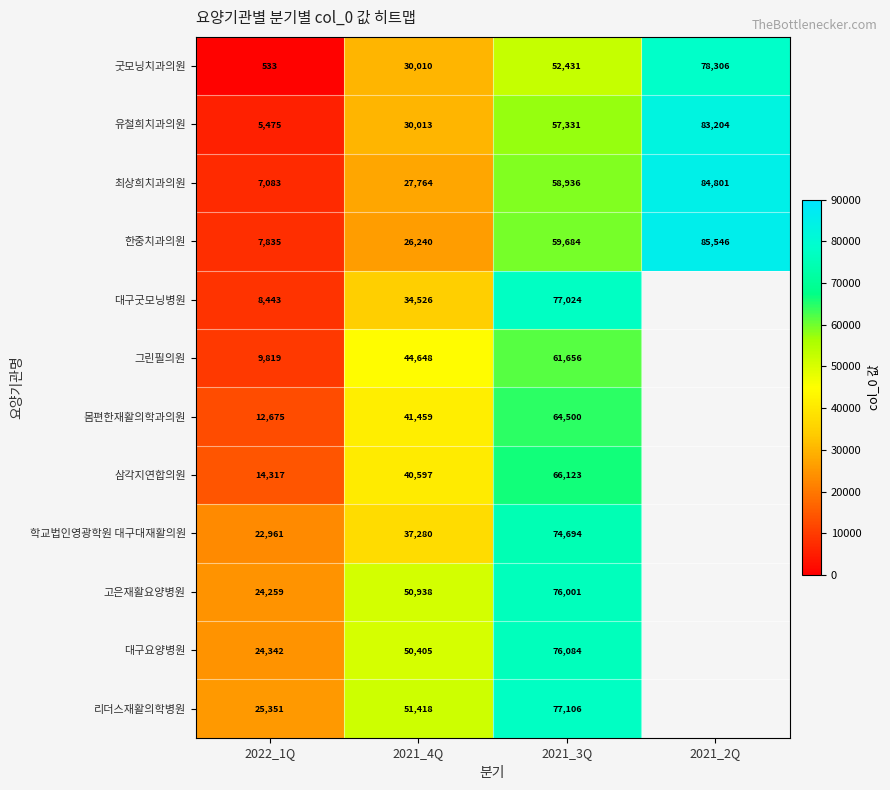

True or false: 유철희치과의원 has a value of 47536 at 2021_4Q.

False